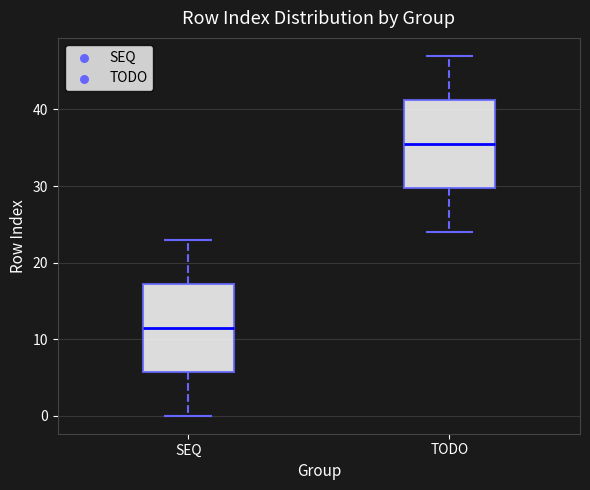

Reading left to right, transcribe this box plot: for each box, give where its median line is, the range the box spans, and where its two whiskers end, as read against the y-axis. The values are not printed on the chart, so give them approximately, as read against the axis.

SEQ: median 12, box 6 to 17, whiskers 0 to 23
TODO: median 36, box 30 to 41, whiskers 24 to 47